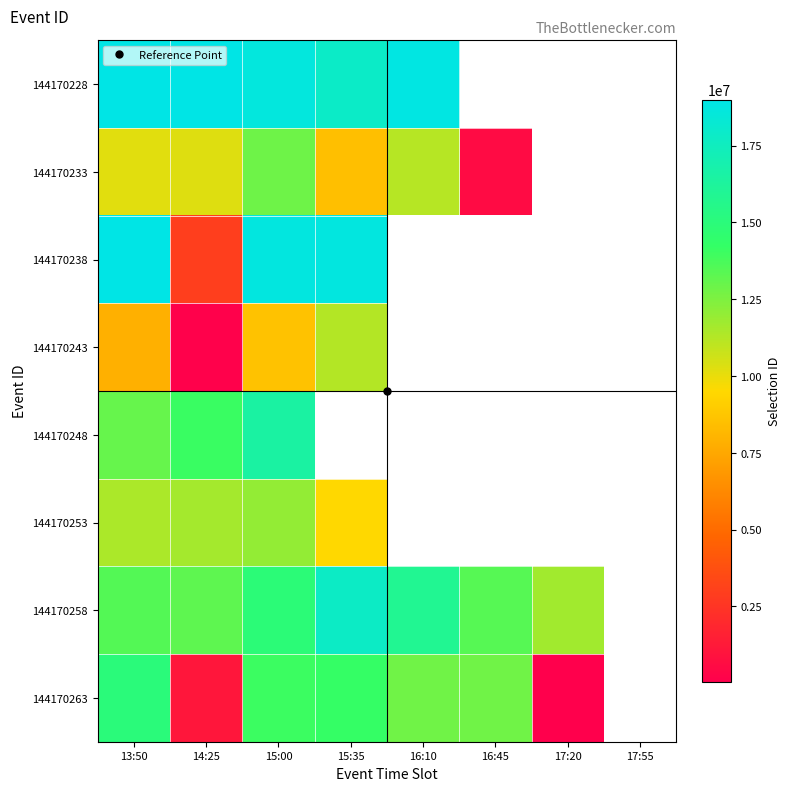

How many data points in 144170258 are above 14891307?

2